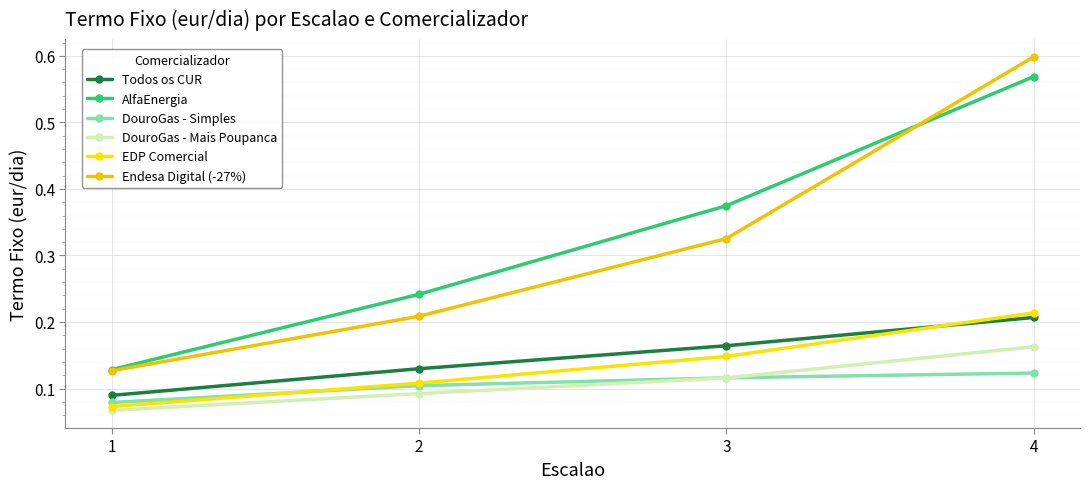

True or false: Todos os CUR has more than 1 interior local peaks.

False